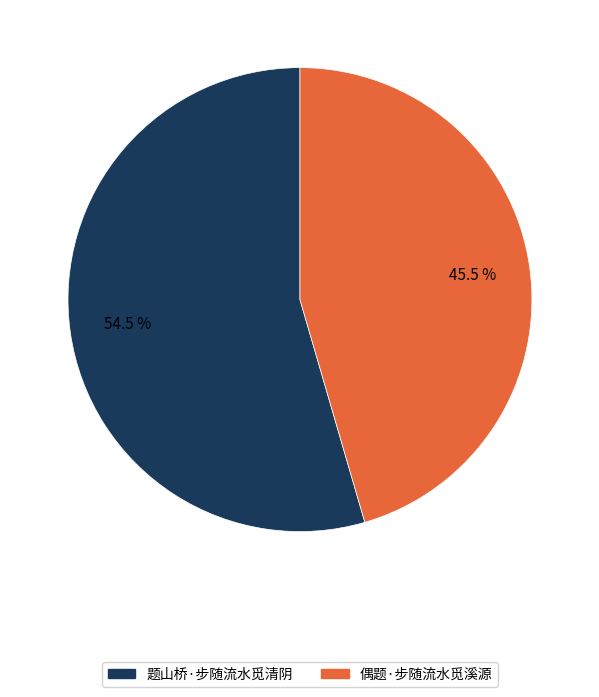

Which slice is the largest?

题山桥·步随流水觅清阴